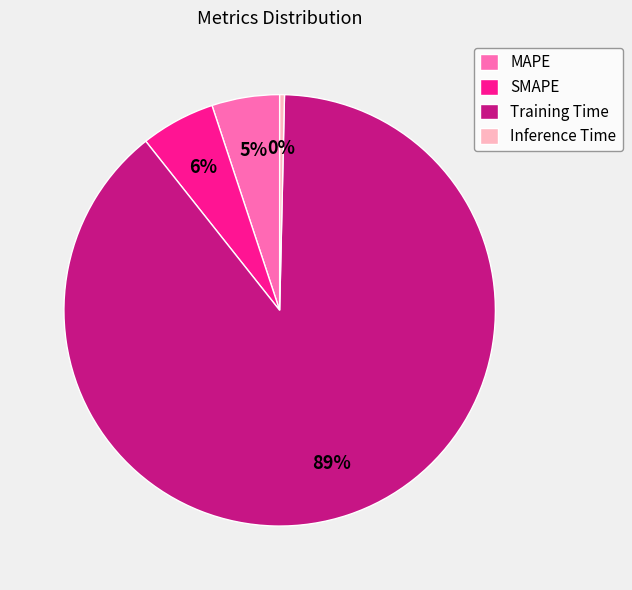

Which has a higher value, MAPE or SMAPE?

SMAPE